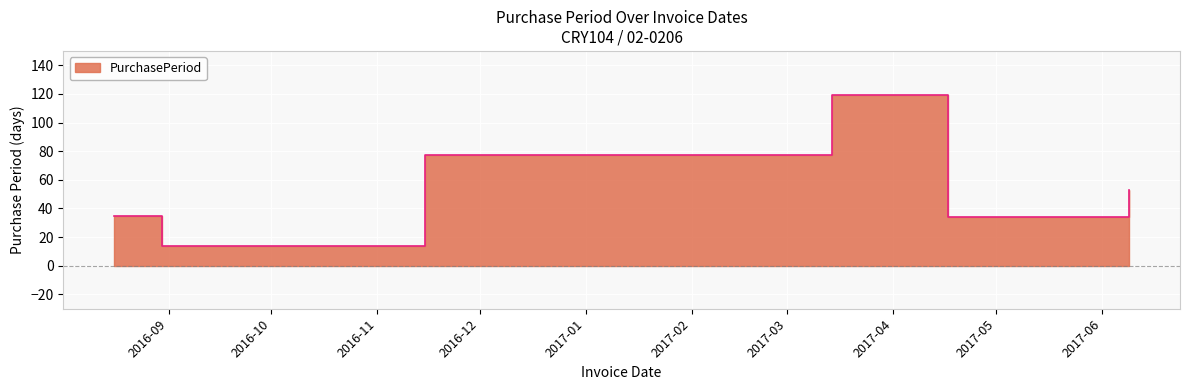

What is the change in value from 2016-11-15 to 2017-04-17?

-43